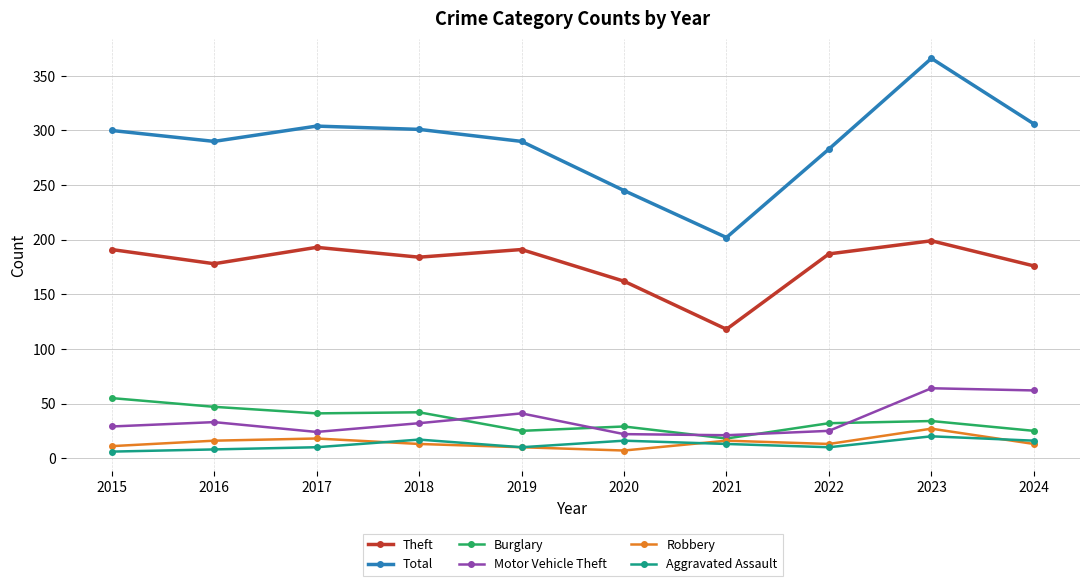

What is the value of the Total point at the 4th from the left?

301